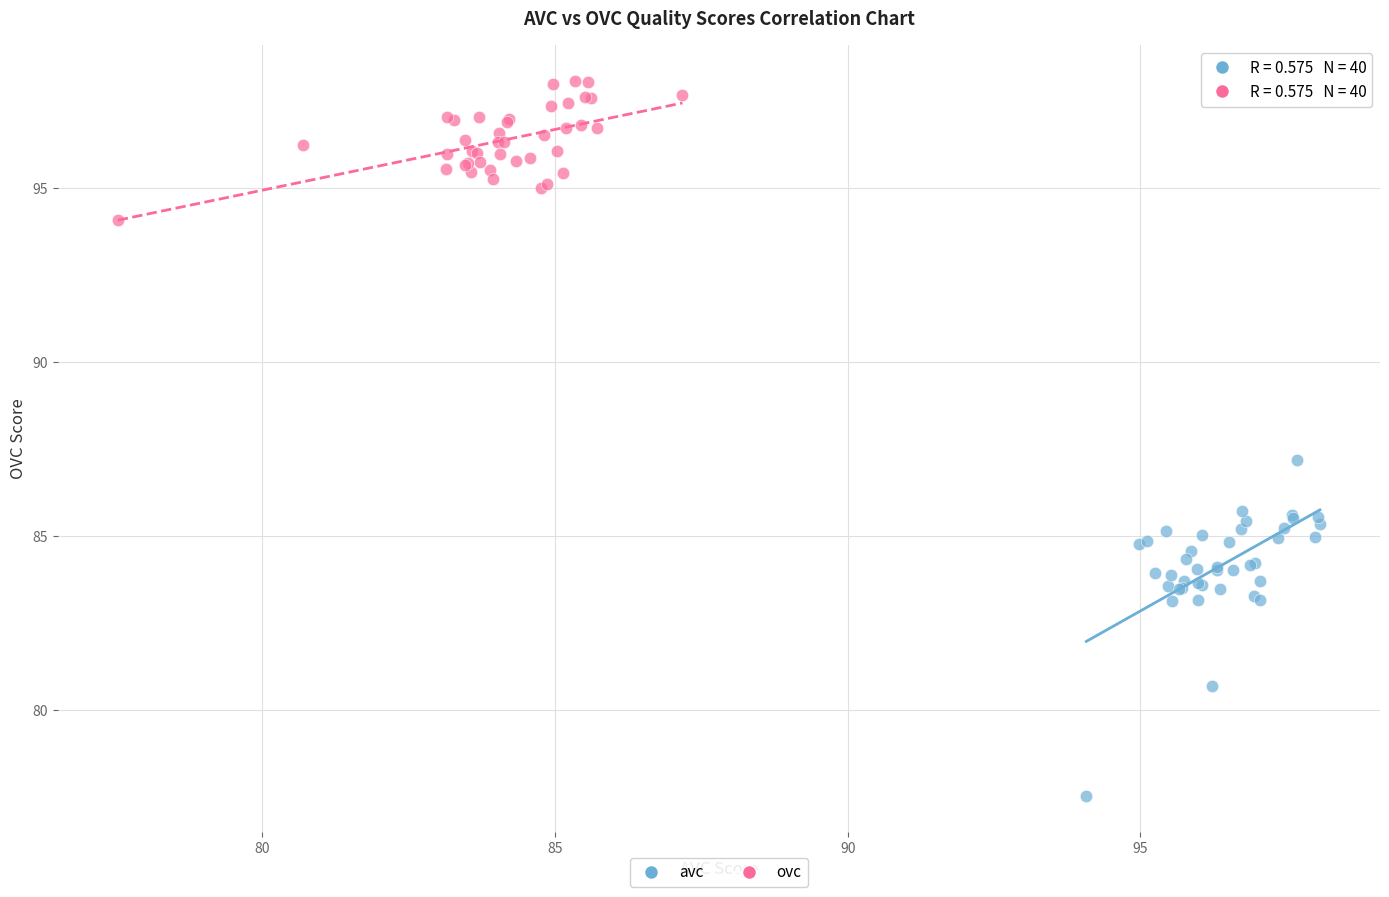

Which series reaches the minimum Y coordinate?

avc